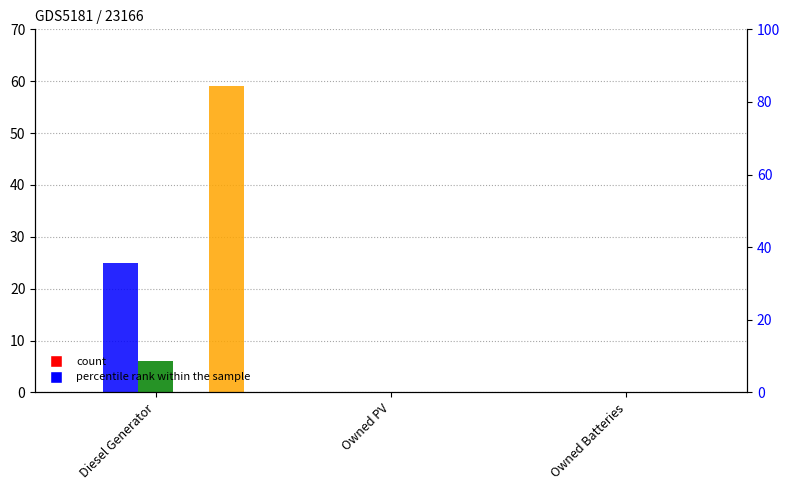

True or false: col_9 has a value of 25 at Diesel Generator.

True